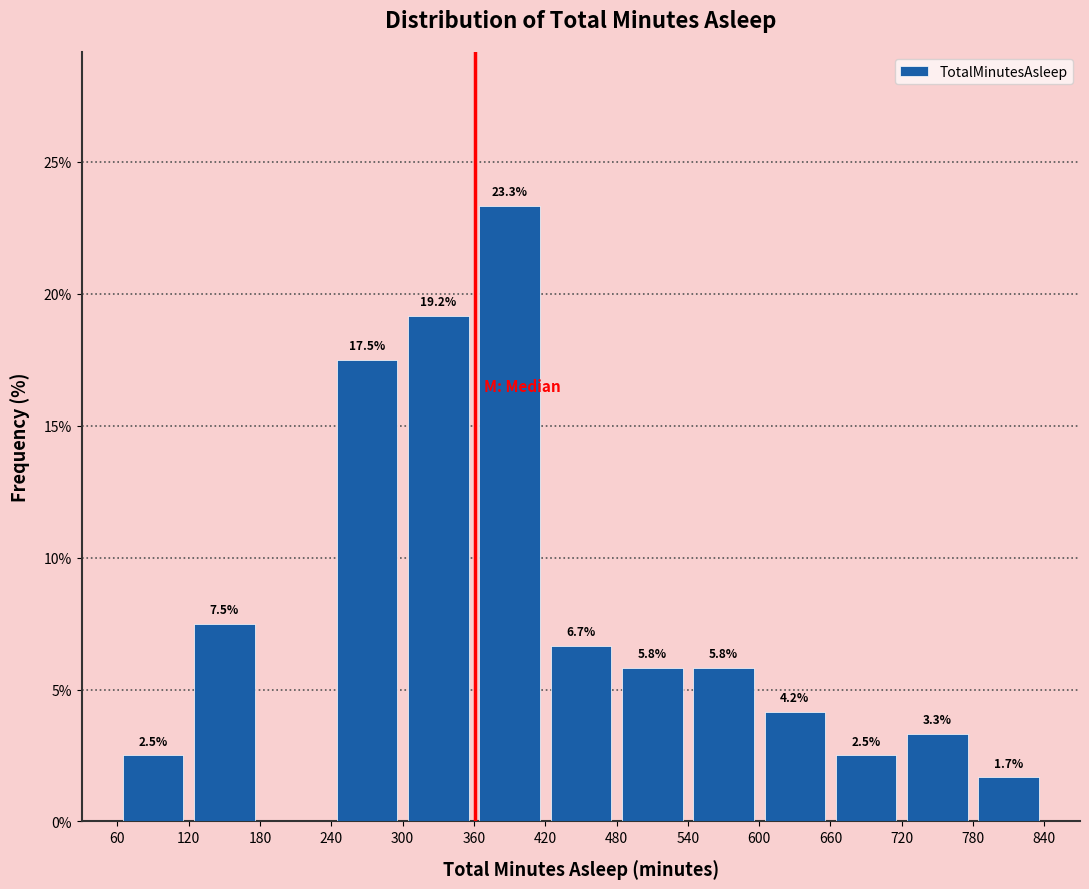

Which range on the x-axis has the tallest bar?

360 to 420